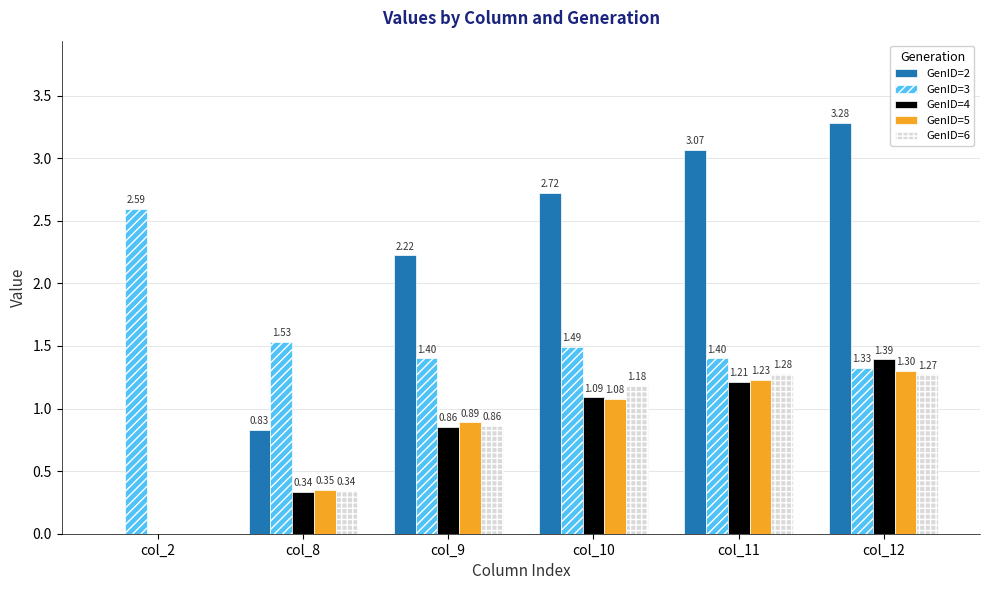

Is the value of GenID=3 at col_9 greater than the value of GenID=2 at col_8?

Yes